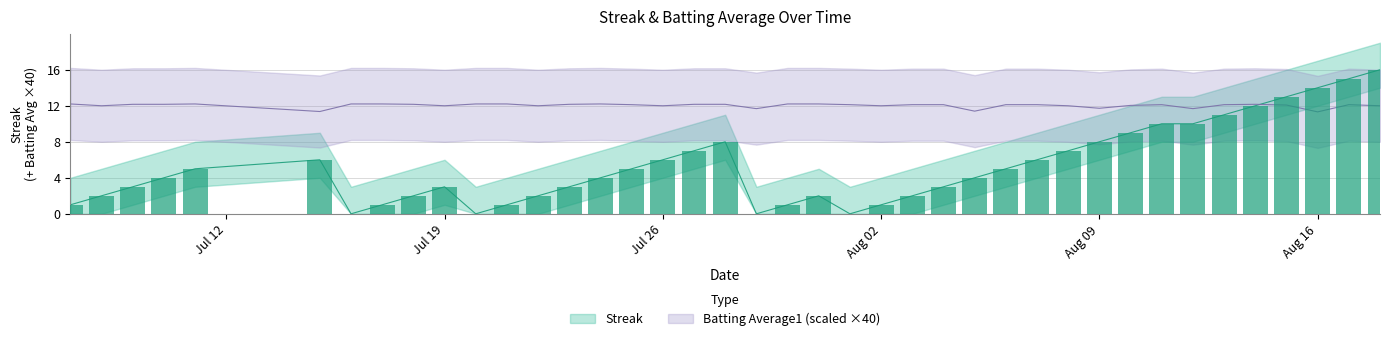

What are all the series names shown in the legend?

Streak, Batting Average1